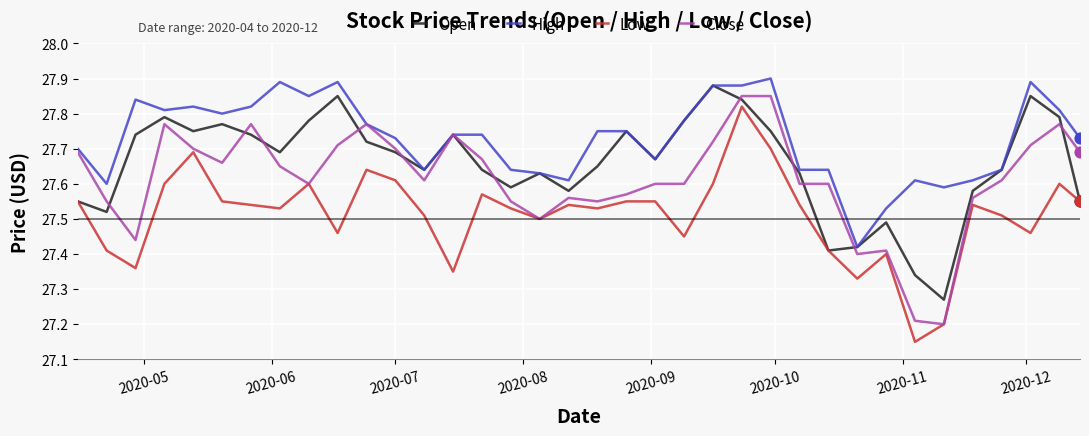

Which series has the largest total across all categories?

High